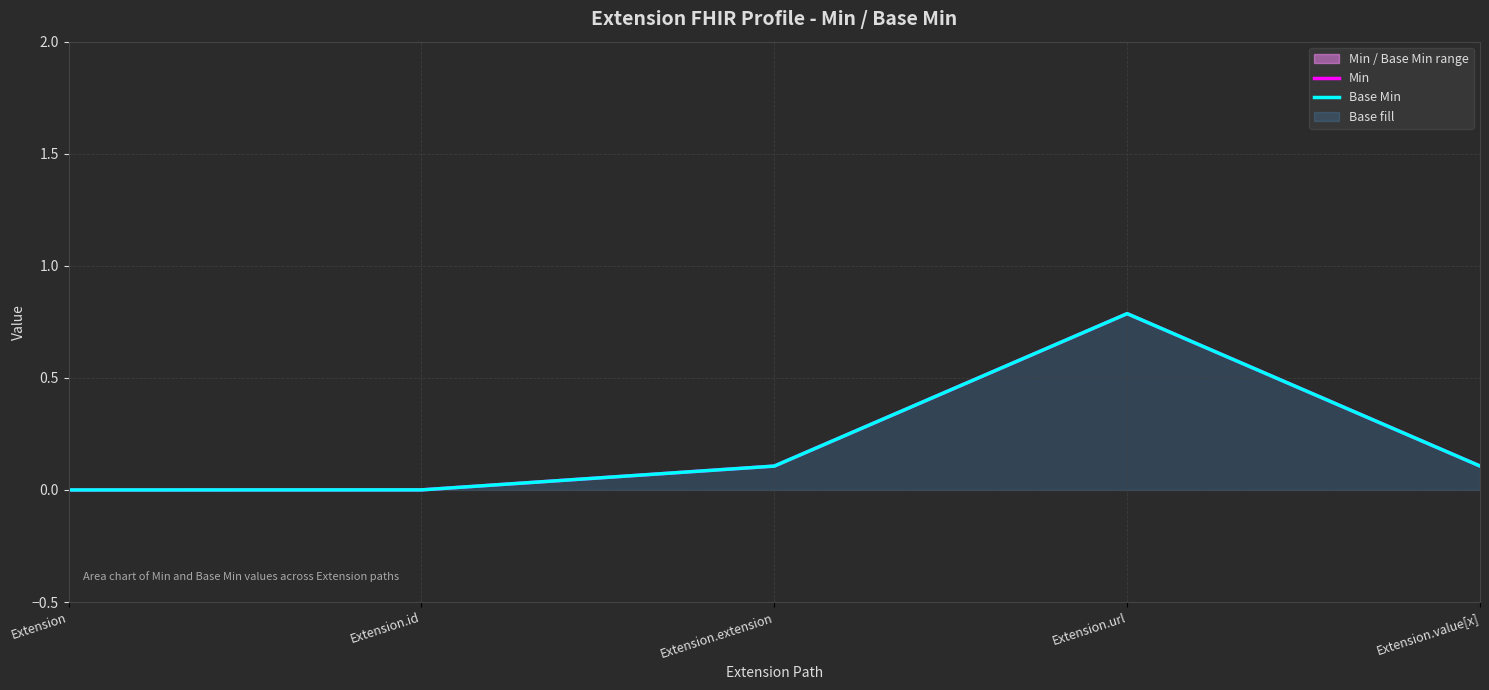

What value does the Min series have at Extension.extension?

0.1